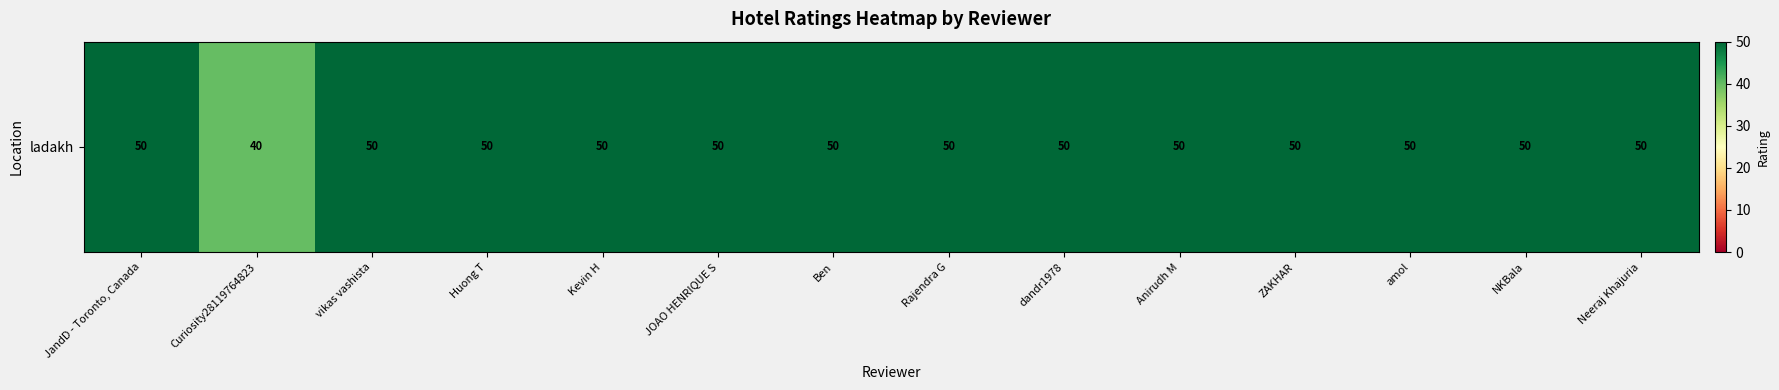

The value at amol is 50. True or false?

True